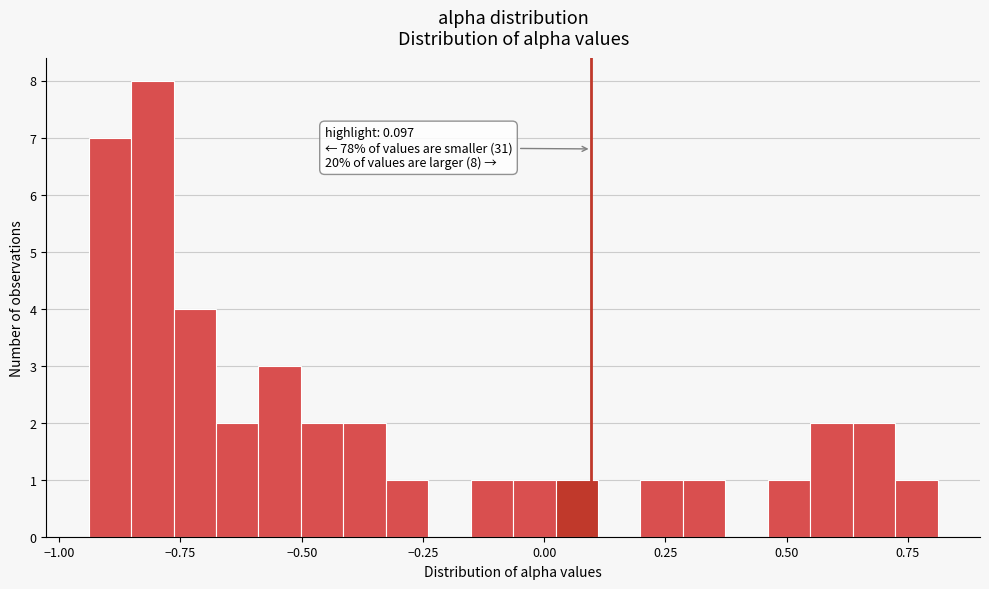

Around what value on the x-axis is the tallest bar? Give the approximate position of its centre, as read against the axis.

-0.80